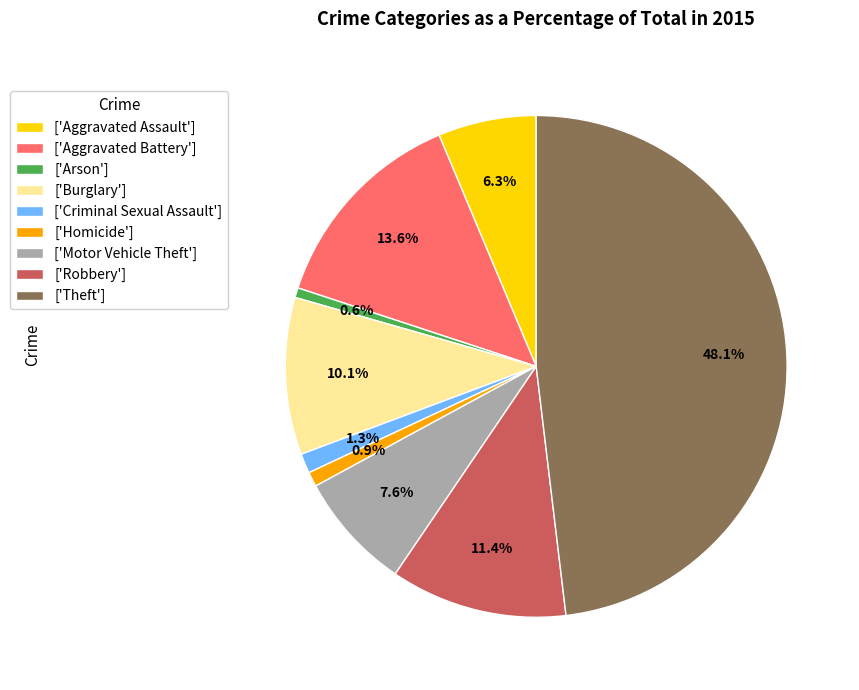

What portion of the pie excludes ['Criminal Sexual Assault']?

98.7%